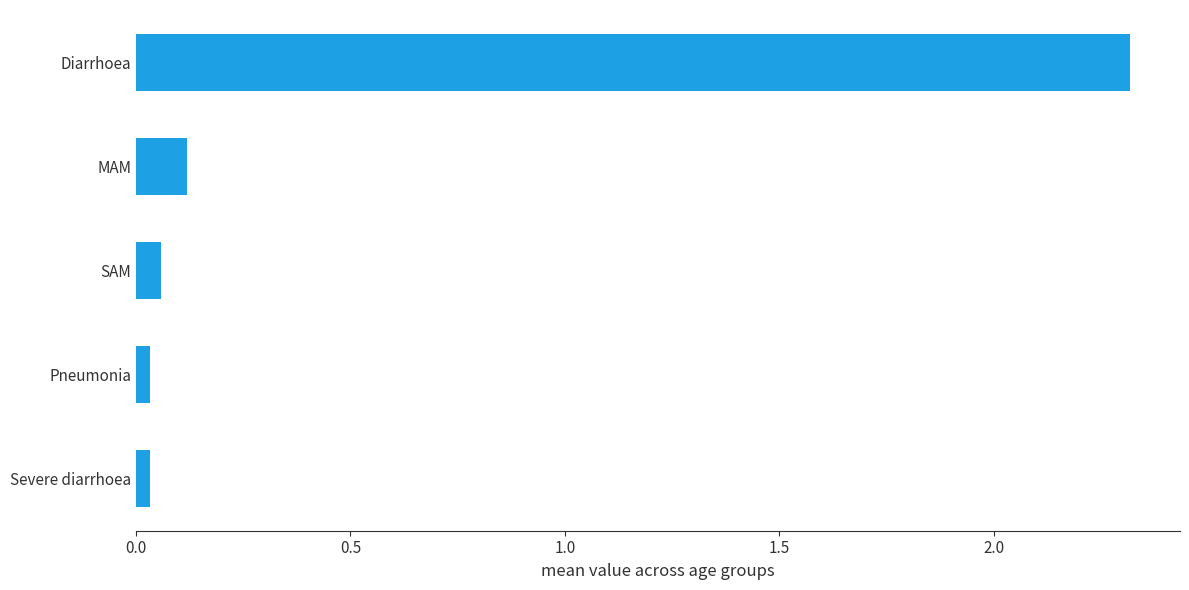

How many bars are there in total?

5